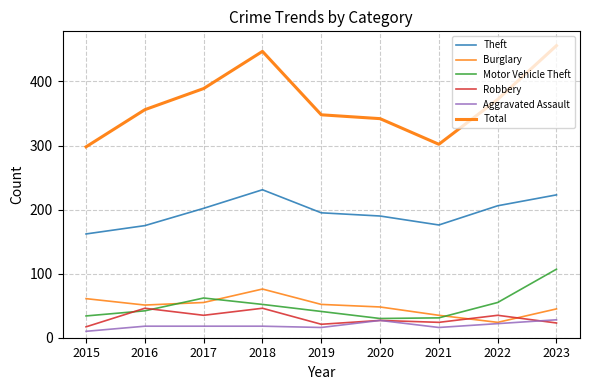

At which category is the sum across all series the highest?

2023